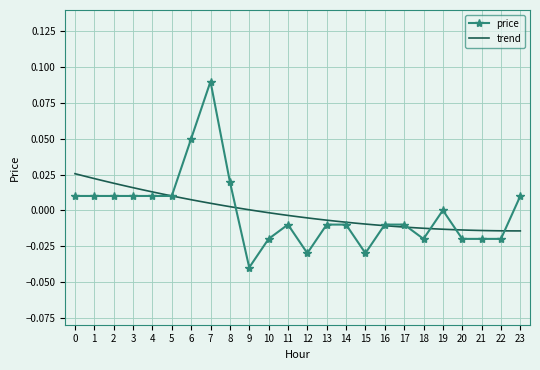

Which category has the highest value in the price series?

7